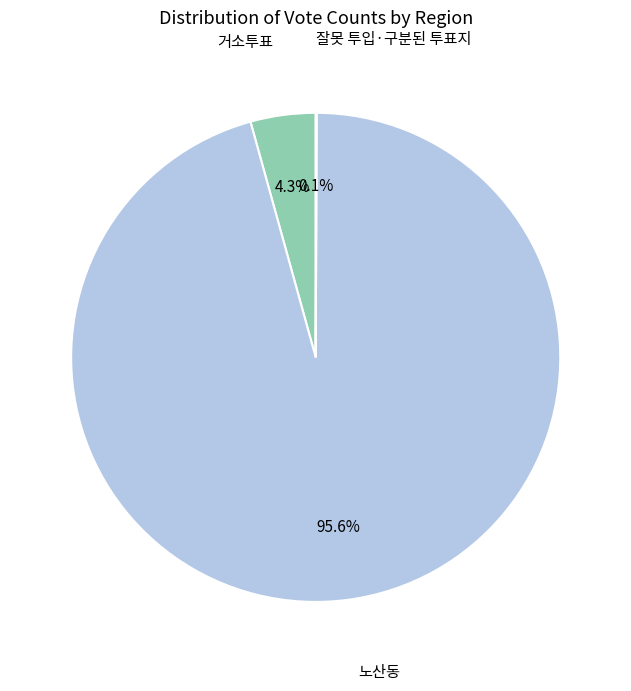

Do 거소투표 and 노산동 together represent more than half of the pie?

Yes